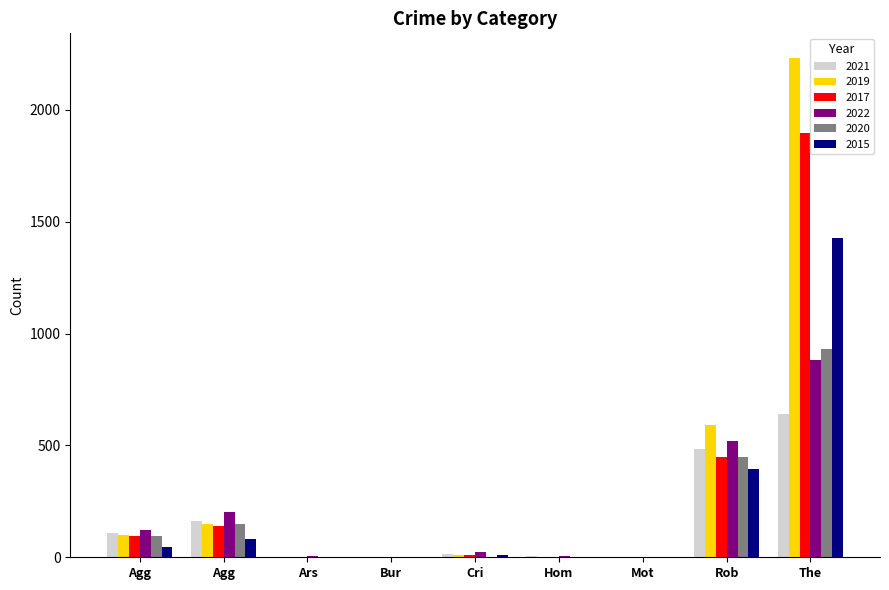

How many distinct data groups are displayed?

6